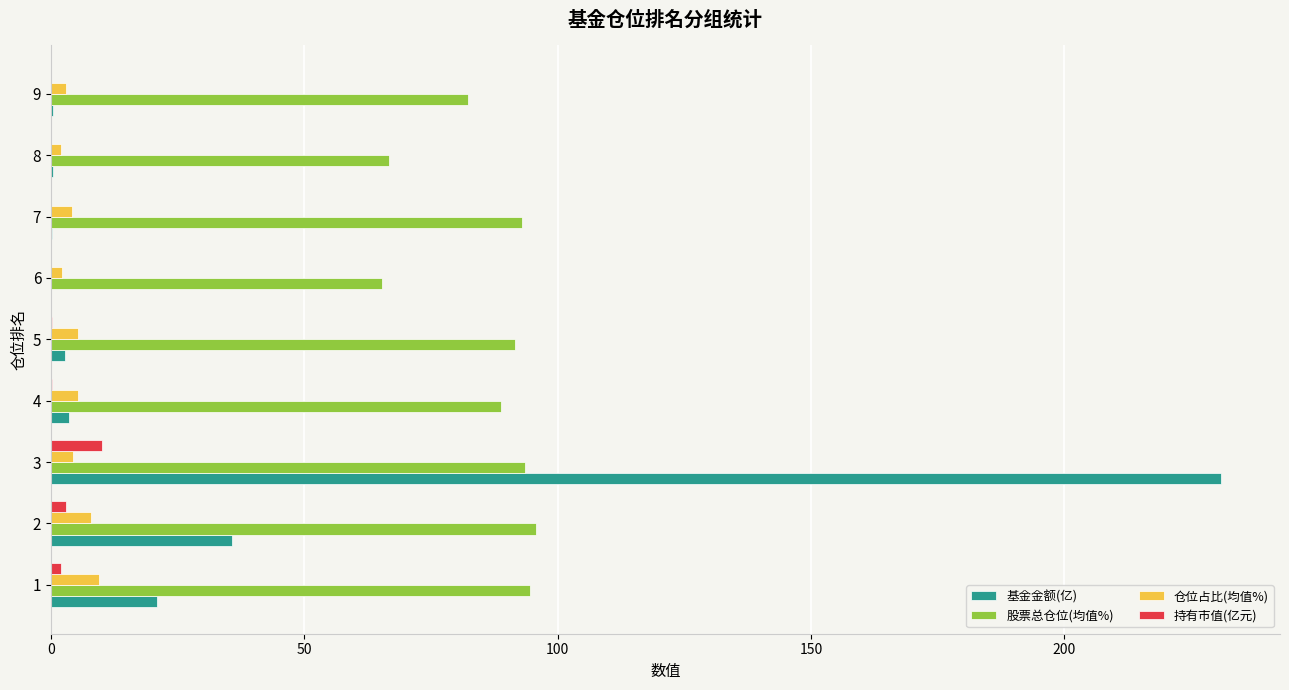

Which series has the largest range (max minus min)?

基金金额(亿)